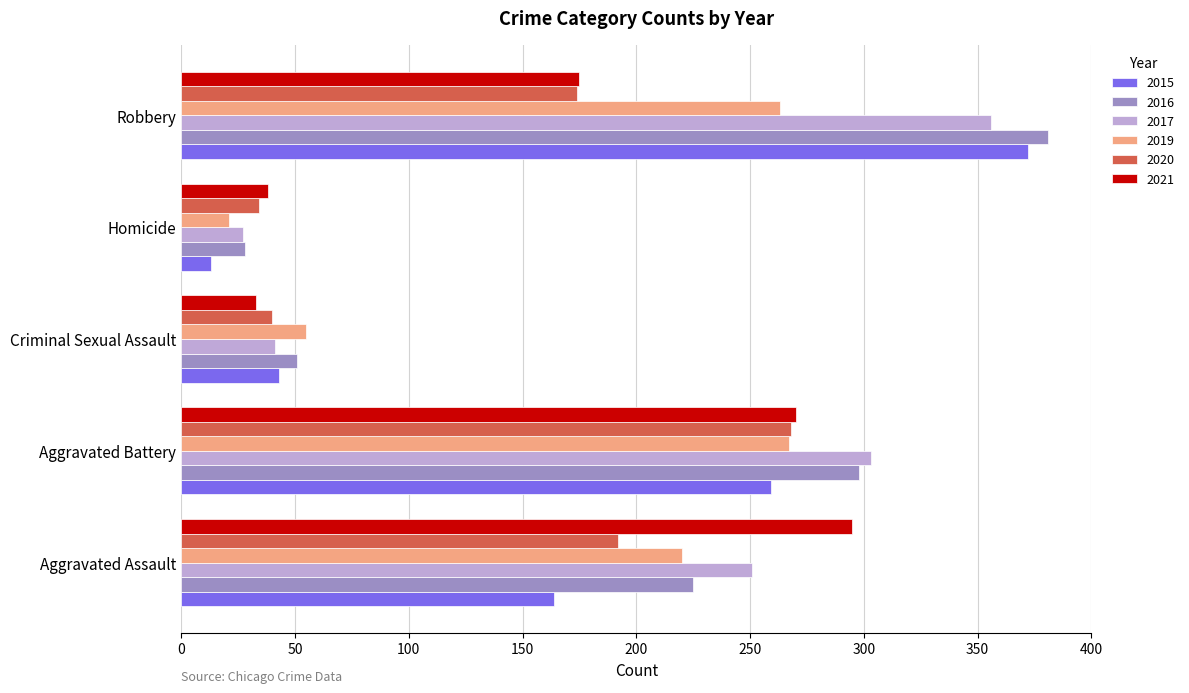

What is the average value of the 2016 series?

197